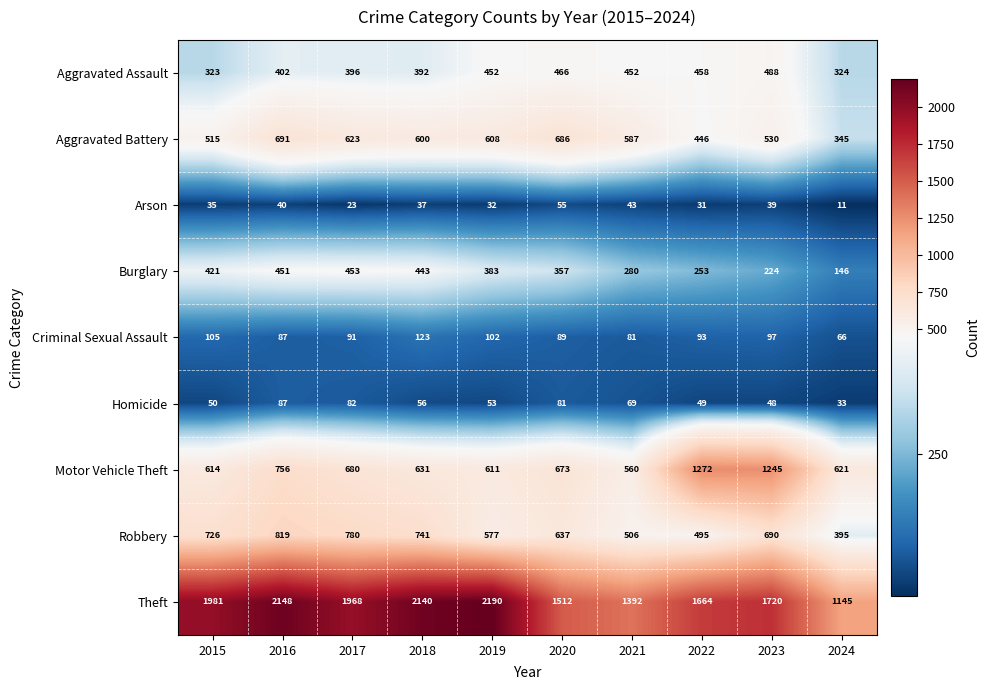

What is the difference between the highest and lowest values at 2017?

1945